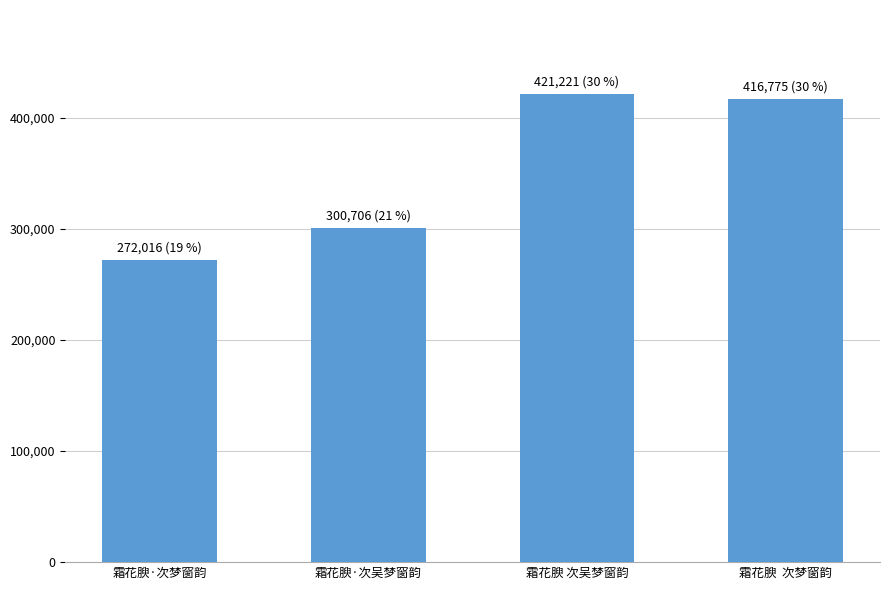

True or false: the data shows 706267 at 霜花腴  次梦窗韵.

False